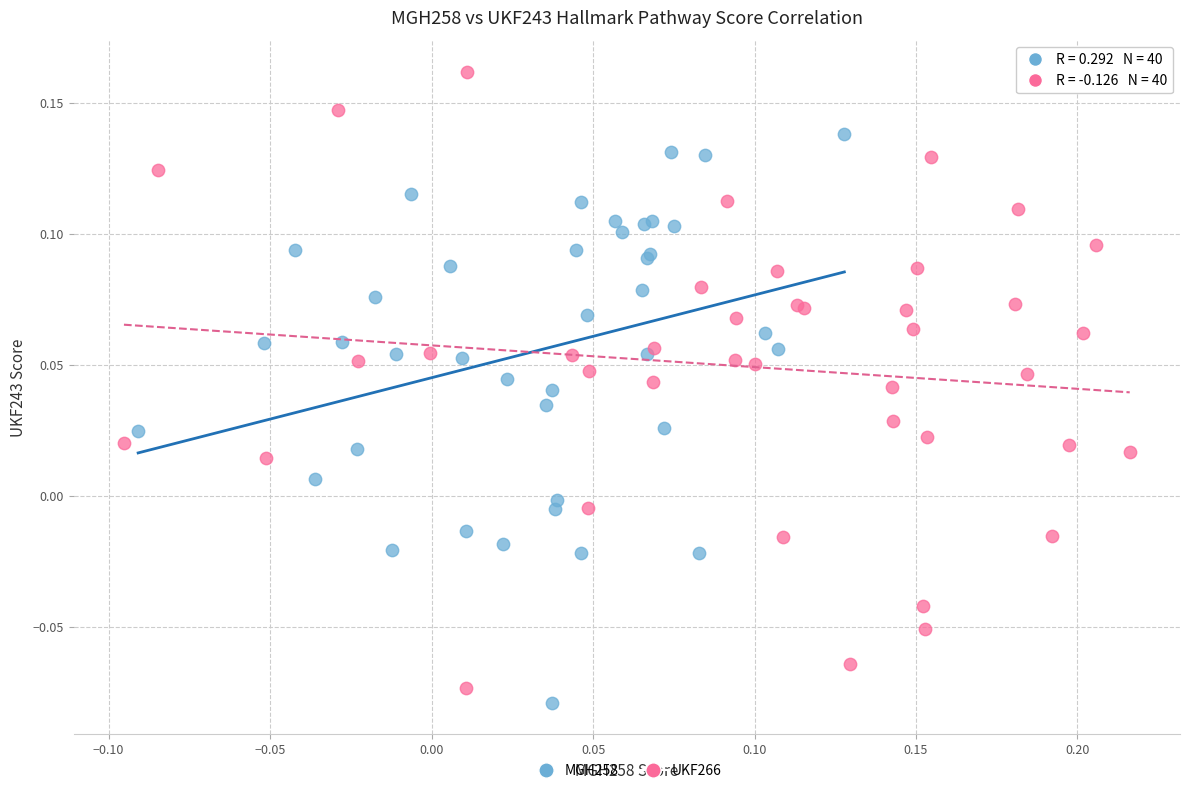

Which series contains the lowest Y value?

MGH258